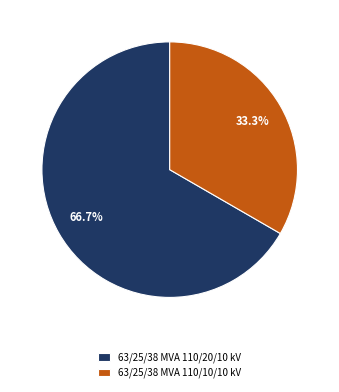

What is the smallest slice in the pie chart?

63/25/38 MVA 110/10/10 kV